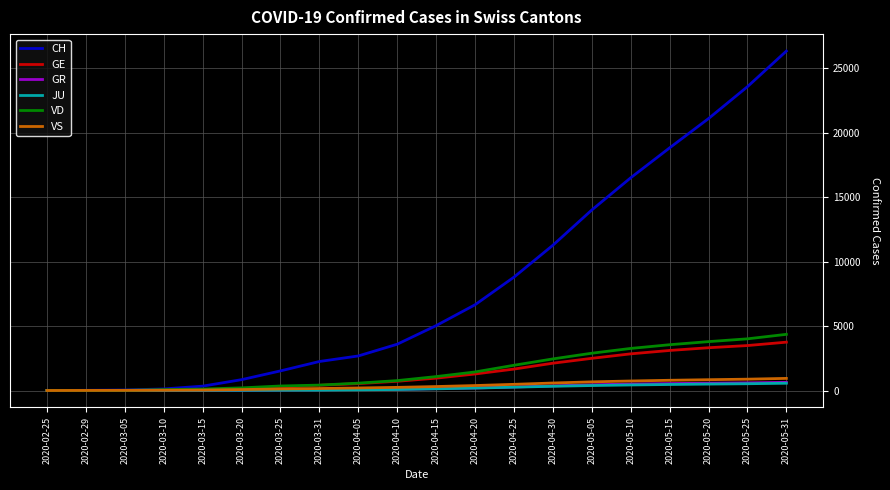

Between 2020-03-31 and 2020-05-05, which series saw the biggest shift?

CH